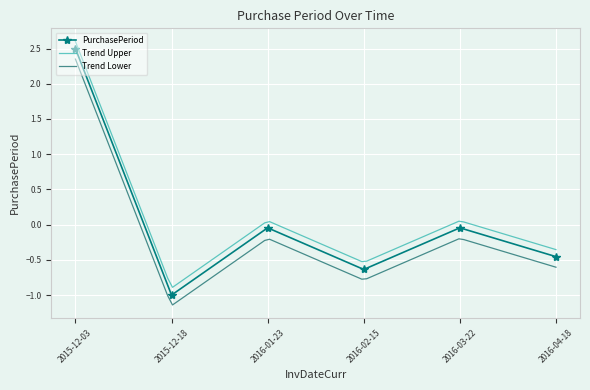

How many values are below 0?

5